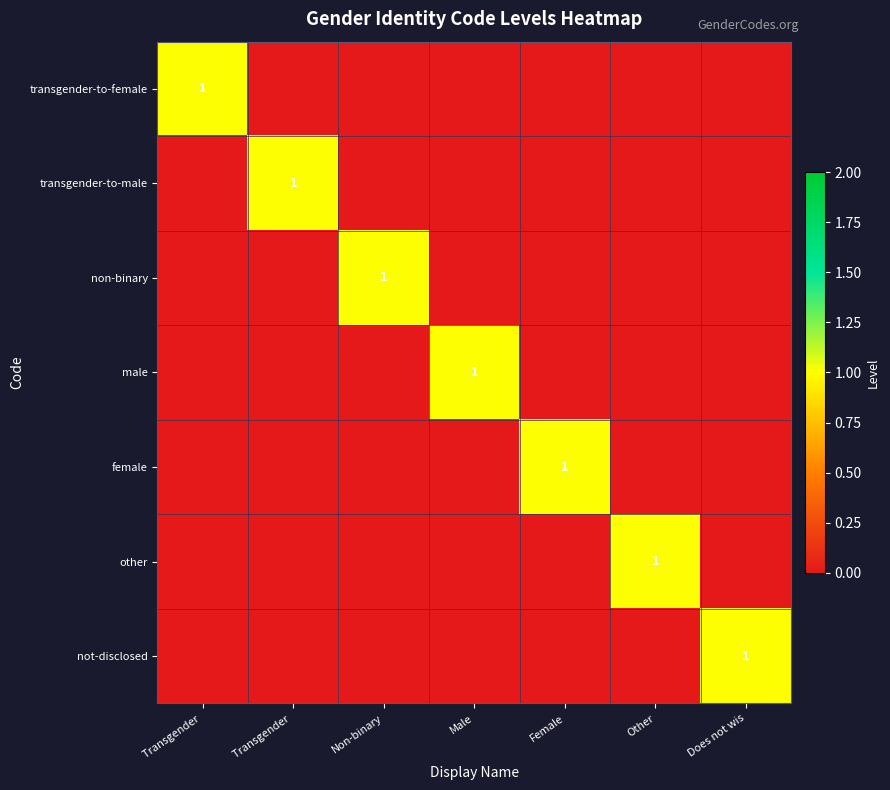

Between Transgender  and Non-binary, which is larger?

Transgender 